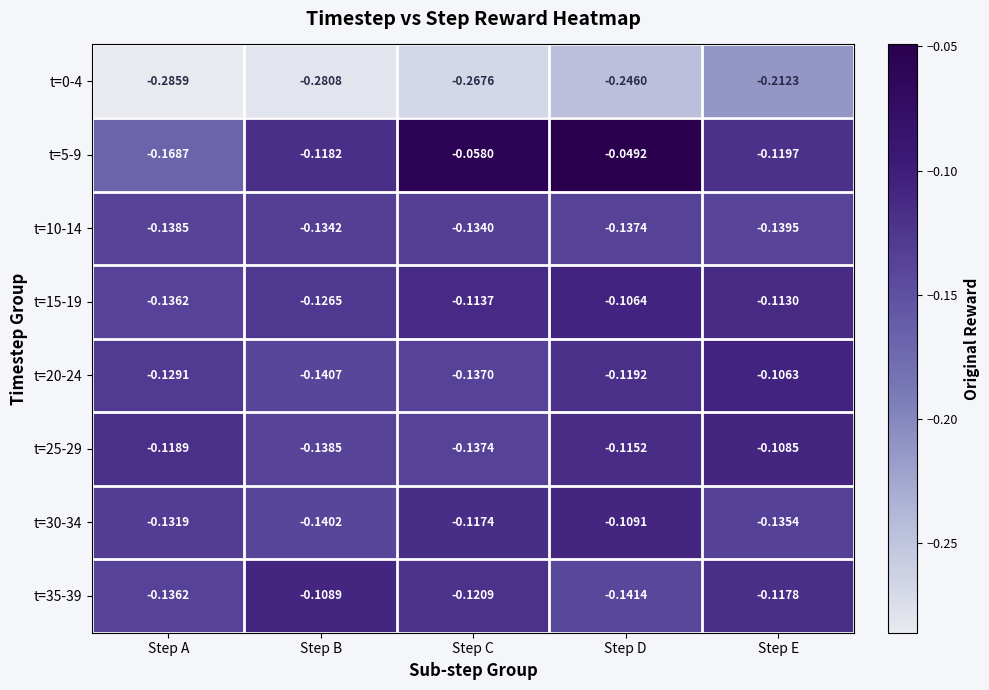

At which category is the sum across all series the highest?

Step D